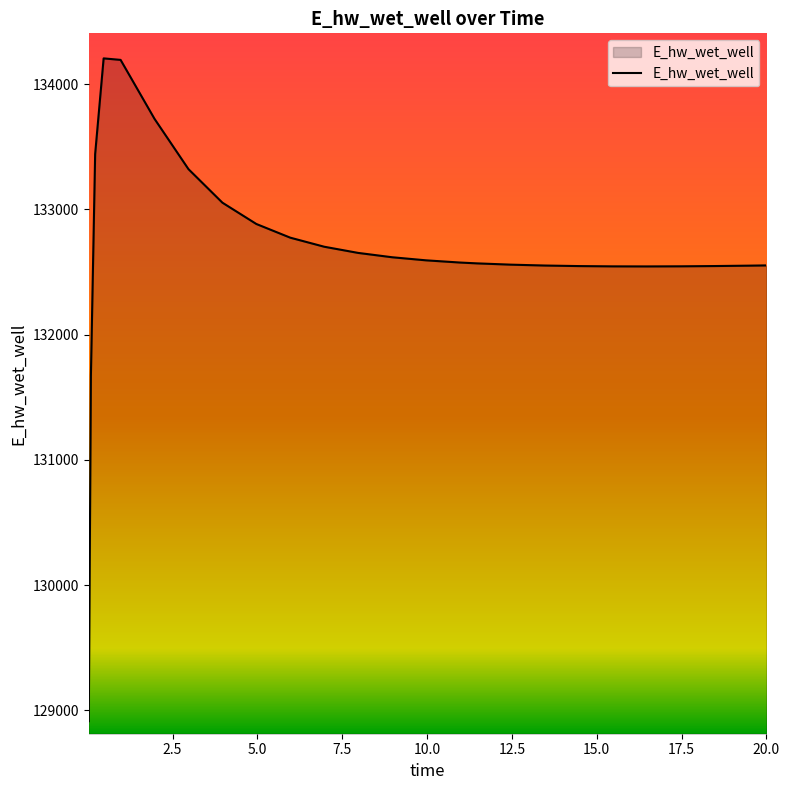

What is the difference between the maximum and minimum values?

5292.6